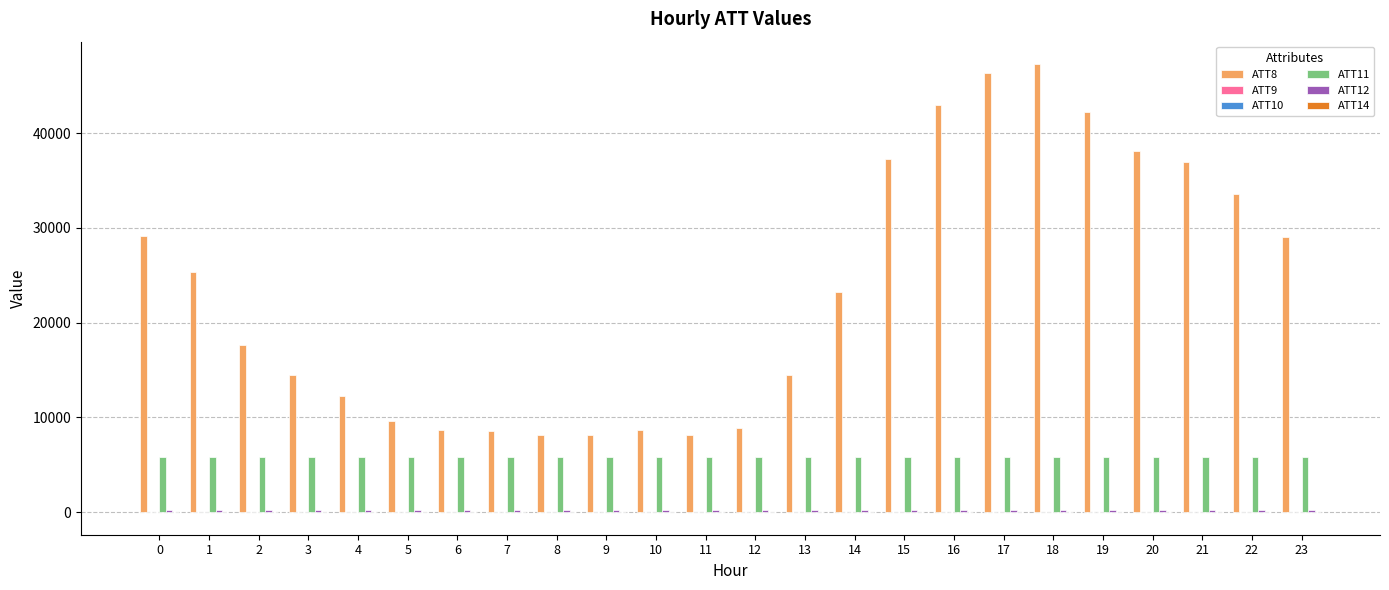

Which series has the largest total across all categories?

ATT8